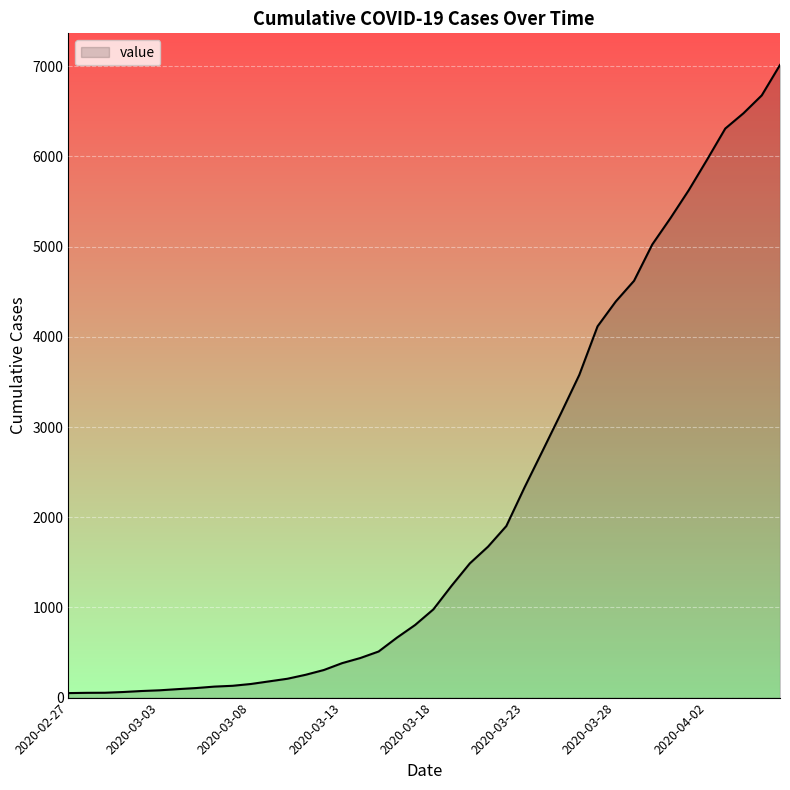

How many lines are shown in the chart?

1